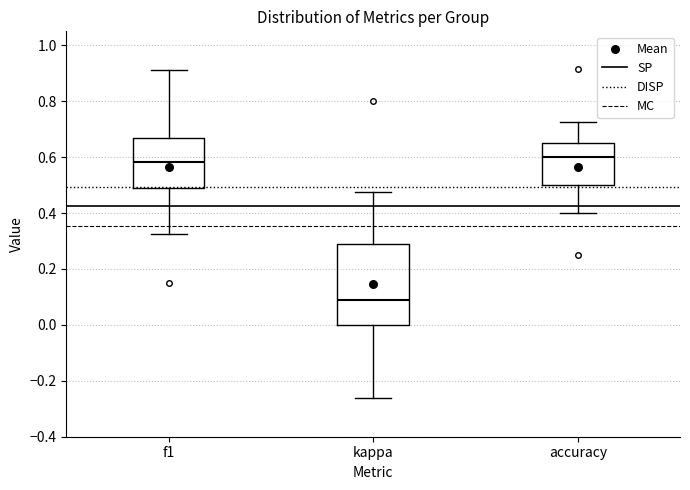

Reading left to right, read every box against the y-axis: the position of its median line, the range the box covers, and the ends of its whiskers. The values are not printed on the chart, so give them approximately, as read against the axis.

f1: median 0.58, box 0.48 to 0.66, whiskers 0.32 to 0.92
kappa: median 0.08, box 0.00 to 0.28, whiskers -0.26 to 0.48
accuracy: median 0.60, box 0.50 to 0.66, whiskers 0.40 to 0.72